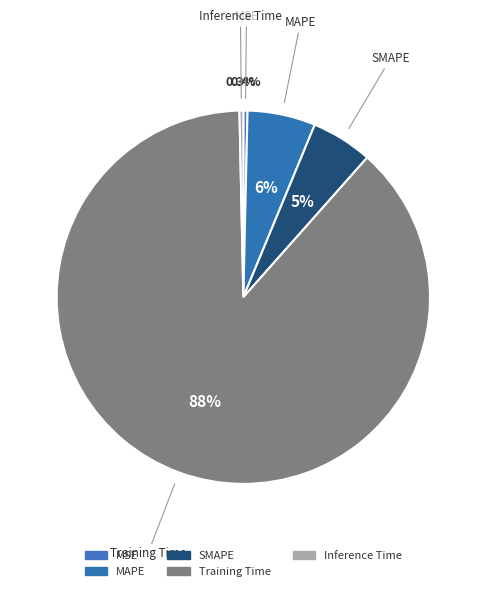

Rank the categories by value from lowest to highest.

Inference Time, MSE, SMAPE, MAPE, Training Time